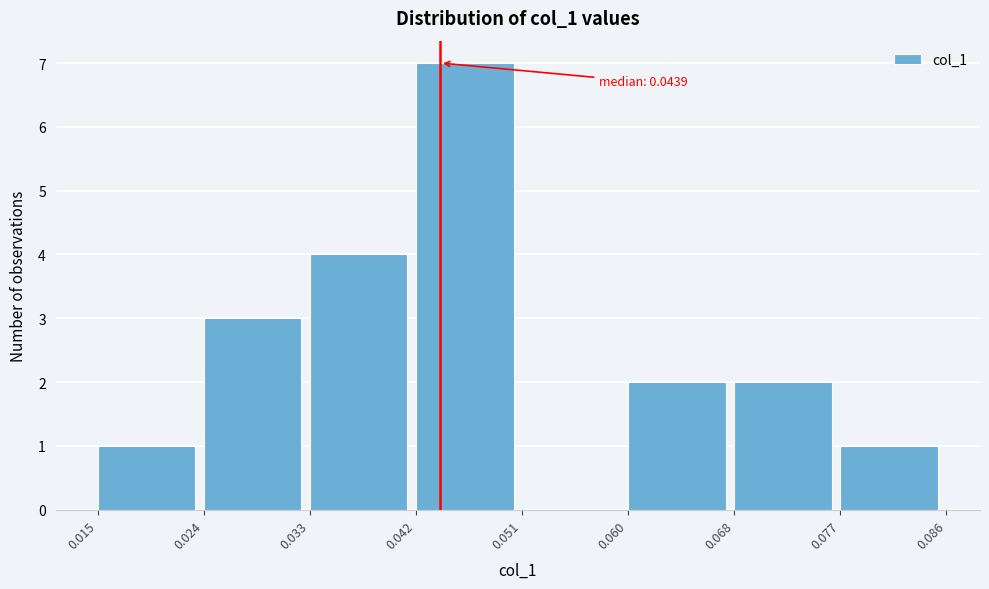

Which range on the x-axis has the tallest bar?

0.042 to 0.051